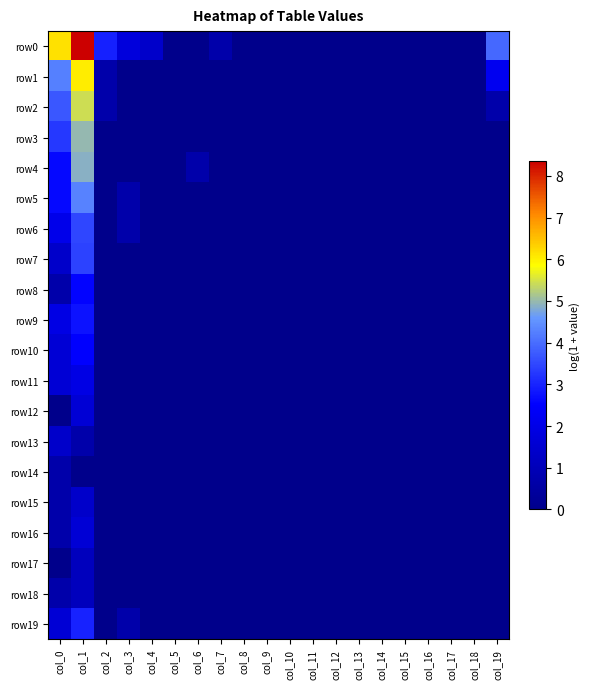

Reading right to left, list all the values displayed in this chart.

row0: col_19=3.9	col_18=0.0	col_17=0.0	col_16=0.0	col_15=0.0	col_14=0.0	col_13=0.0	col_12=0.0	col_11=0.0	col_10=0.0	col_9=0.0	col_8=0.0	col_7=0.7	col_6=0.0	col_5=0.0	col_4=1.4	col_3=1.8	col_2=2.9	col_1=8.4	col_0=6.1
row1: col_19=2.2	col_18=0.0	col_17=0.0	col_16=0.0	col_15=0.0	col_14=0.0	col_13=0.0	col_12=0.0	col_11=0.0	col_10=0.0	col_9=0.0	col_8=0.0	col_7=0.0	col_6=0.0	col_5=0.0	col_4=0.0	col_3=0.0	col_2=0.7	col_1=6.0	col_0=4.3
row2: col_19=0.7	col_18=0.0	col_17=0.0	col_16=0.0	col_15=0.0	col_14=0.0	col_13=0.0	col_12=0.0	col_11=0.0	col_10=0.0	col_9=0.0	col_8=0.0	col_7=0.0	col_6=0.0	col_5=0.0	col_4=0.0	col_3=0.0	col_2=0.7	col_1=5.4	col_0=3.7
row3: col_19=0.0	col_18=0.0	col_17=0.0	col_16=0.0	col_15=0.0	col_14=0.0	col_13=0.0	col_12=0.0	col_11=0.0	col_10=0.0	col_9=0.0	col_8=0.0	col_7=0.0	col_6=0.0	col_5=0.0	col_4=0.0	col_3=0.0	col_2=0.0	col_1=5.0	col_0=3.3
row4: col_19=0.0	col_18=0.0	col_17=0.0	col_16=0.0	col_15=0.0	col_14=0.0	col_13=0.0	col_12=0.0	col_11=0.0	col_10=0.0	col_9=0.0	col_8=0.0	col_7=0.0	col_6=0.7	col_5=0.0	col_4=0.0	col_3=0.0	col_2=0.0	col_1=4.9	col_0=2.6
row5: col_19=0.0	col_18=0.0	col_17=0.0	col_16=0.0	col_15=0.0	col_14=0.0	col_13=0.0	col_12=0.0	col_11=0.0	col_10=0.0	col_9=0.0	col_8=0.0	col_7=0.0	col_6=0.0	col_5=0.0	col_4=0.0	col_3=0.7	col_2=0.0	col_1=4.3	col_0=2.6
row6: col_19=0.0	col_18=0.0	col_17=0.0	col_16=0.0	col_15=0.0	col_14=0.0	col_13=0.0	col_12=0.0	col_11=0.0	col_10=0.0	col_9=0.0	col_8=0.0	col_7=0.0	col_6=0.0	col_5=0.0	col_4=0.0	col_3=0.7	col_2=0.0	col_1=3.5	col_0=2.1
row7: col_19=0.0	col_18=0.0	col_17=0.0	col_16=0.0	col_15=0.0	col_14=0.0	col_13=0.0	col_12=0.0	col_11=0.0	col_10=0.0	col_9=0.0	col_8=0.0	col_7=0.0	col_6=0.0	col_5=0.0	col_4=0.0	col_3=0.0	col_2=0.0	col_1=3.4	col_0=1.4
row8: col_19=0.0	col_18=0.0	col_17=0.0	col_16=0.0	col_15=0.0	col_14=0.0	col_13=0.0	col_12=0.0	col_11=0.0	col_10=0.0	col_9=0.0	col_8=0.0	col_7=0.0	col_6=0.0	col_5=0.0	col_4=0.0	col_3=0.0	col_2=0.0	col_1=2.6	col_0=0.7
row9: col_19=0.0	col_18=0.0	col_17=0.0	col_16=0.0	col_15=0.0	col_14=0.0	col_13=0.0	col_12=0.0	col_11=0.0	col_10=0.0	col_9=0.0	col_8=0.0	col_7=0.0	col_6=0.0	col_5=0.0	col_4=0.0	col_3=0.0	col_2=0.0	col_1=2.8	col_0=1.9
row10: col_19=0.0	col_18=0.0	col_17=0.0	col_16=0.0	col_15=0.0	col_14=0.0	col_13=0.0	col_12=0.0	col_11=0.0	col_10=0.0	col_9=0.0	col_8=0.0	col_7=0.0	col_6=0.0	col_5=0.0	col_4=0.0	col_3=0.0	col_2=0.0	col_1=2.5	col_0=1.6
row11: col_19=0.0	col_18=0.0	col_17=0.0	col_16=0.0	col_15=0.0	col_14=0.0	col_13=0.0	col_12=0.0	col_11=0.0	col_10=0.0	col_9=0.0	col_8=0.0	col_7=0.0	col_6=0.0	col_5=0.0	col_4=0.0	col_3=0.0	col_2=0.0	col_1=1.9	col_0=1.6
row12: col_19=0.0	col_18=0.0	col_17=0.0	col_16=0.0	col_15=0.0	col_14=0.0	col_13=0.0	col_12=0.0	col_11=0.0	col_10=0.0	col_9=0.0	col_8=0.0	col_7=0.0	col_6=0.0	col_5=0.0	col_4=0.0	col_3=0.0	col_2=0.0	col_1=1.6	col_0=0.0
row13: col_19=0.0	col_18=0.0	col_17=0.0	col_16=0.0	col_15=0.0	col_14=0.0	col_13=0.0	col_12=0.0	col_11=0.0	col_10=0.0	col_9=0.0	col_8=0.0	col_7=0.0	col_6=0.0	col_5=0.0	col_4=0.0	col_3=0.0	col_2=0.0	col_1=0.7	col_0=1.4
row14: col_19=0.0	col_18=0.0	col_17=0.0	col_16=0.0	col_15=0.0	col_14=0.0	col_13=0.0	col_12=0.0	col_11=0.0	col_10=0.0	col_9=0.0	col_8=0.0	col_7=0.0	col_6=0.0	col_5=0.0	col_4=0.0	col_3=0.0	col_2=0.0	col_1=0.0	col_0=0.7
row15: col_19=0.0	col_18=0.0	col_17=0.0	col_16=0.0	col_15=0.0	col_14=0.0	col_13=0.0	col_12=0.0	col_11=0.0	col_10=0.0	col_9=0.0	col_8=0.0	col_7=0.0	col_6=0.0	col_5=0.0	col_4=0.0	col_3=0.0	col_2=0.0	col_1=1.4	col_0=0.7
row16: col_19=0.0	col_18=0.0	col_17=0.0	col_16=0.0	col_15=0.0	col_14=0.0	col_13=0.0	col_12=0.0	col_11=0.0	col_10=0.0	col_9=0.0	col_8=0.0	col_7=0.0	col_6=0.0	col_5=0.0	col_4=0.0	col_3=0.0	col_2=0.0	col_1=1.6	col_0=0.7
row17: col_19=0.0	col_18=0.0	col_17=0.0	col_16=0.0	col_15=0.0	col_14=0.0	col_13=0.0	col_12=0.0	col_11=0.0	col_10=0.0	col_9=0.0	col_8=0.0	col_7=0.0	col_6=0.0	col_5=0.0	col_4=0.0	col_3=0.0	col_2=0.0	col_1=1.1	col_0=0.0
row18: col_19=0.0	col_18=0.0	col_17=0.0	col_16=0.0	col_15=0.0	col_14=0.0	col_13=0.0	col_12=0.0	col_11=0.0	col_10=0.0	col_9=0.0	col_8=0.0	col_7=0.0	col_6=0.0	col_5=0.0	col_4=0.0	col_3=0.0	col_2=0.0	col_1=1.1	col_0=0.7
row19: col_19=0.0	col_18=0.0	col_17=0.0	col_16=0.0	col_15=0.0	col_14=0.0	col_13=0.0	col_12=0.0	col_11=0.0	col_10=0.0	col_9=0.0	col_8=0.0	col_7=0.0	col_6=0.0	col_5=0.0	col_4=0.0	col_3=0.7	col_2=0.0	col_1=3.0	col_0=1.6